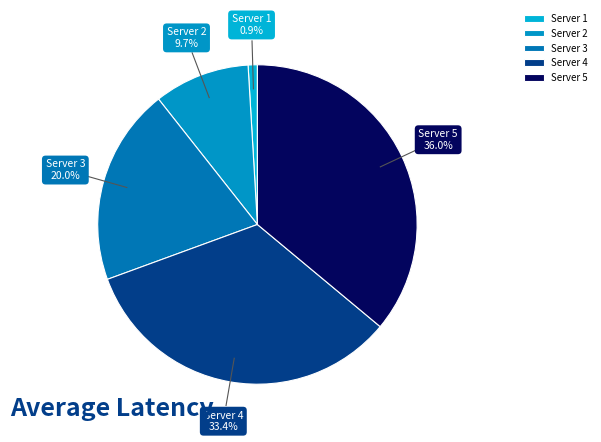

Which has a higher value, Server 1 or Server 3?

Server 3